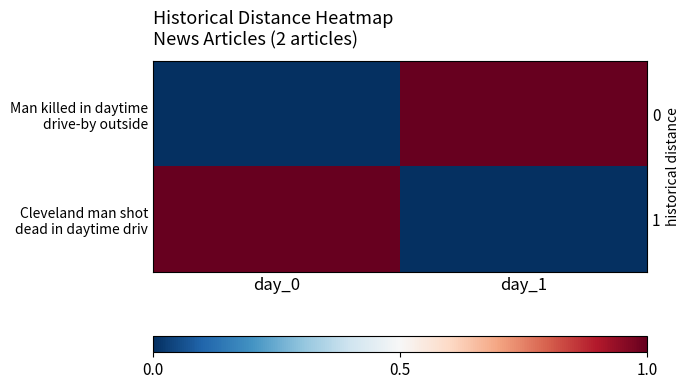

What is the greatest value displayed?

1